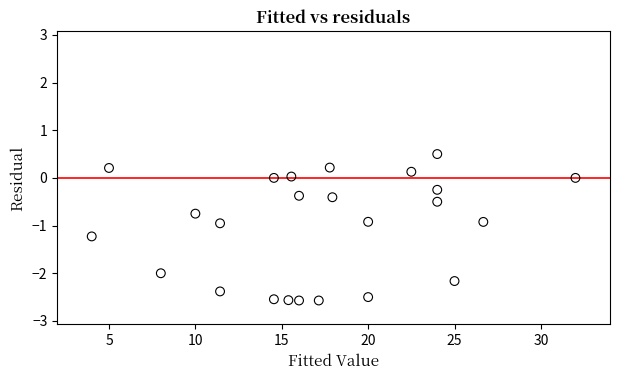

What is the range of X values (max minus min)?

28.0